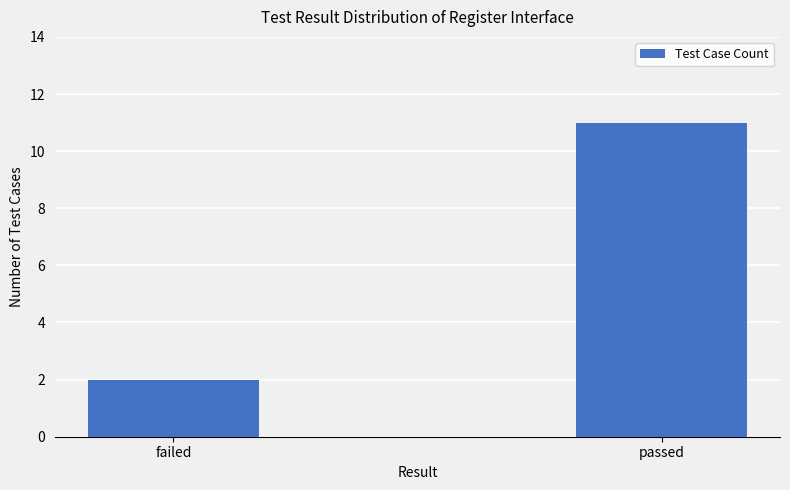

Which label corresponds to the smallest value in the chart?

failed